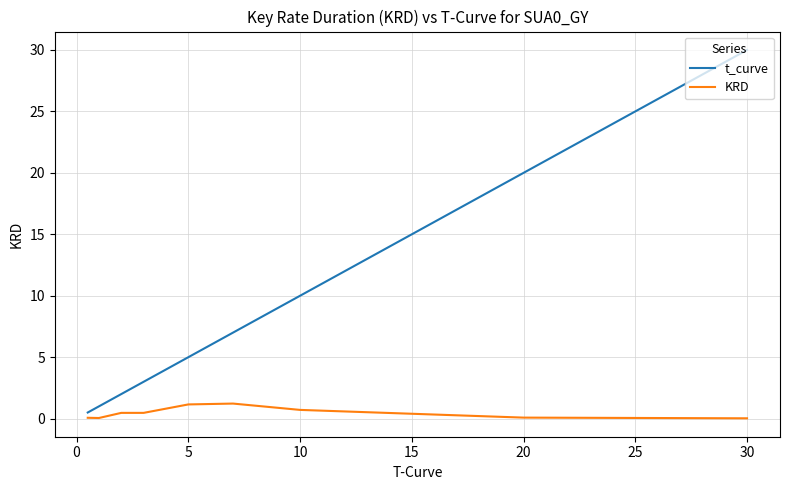

What is the highest value of the KRD series?

1.2